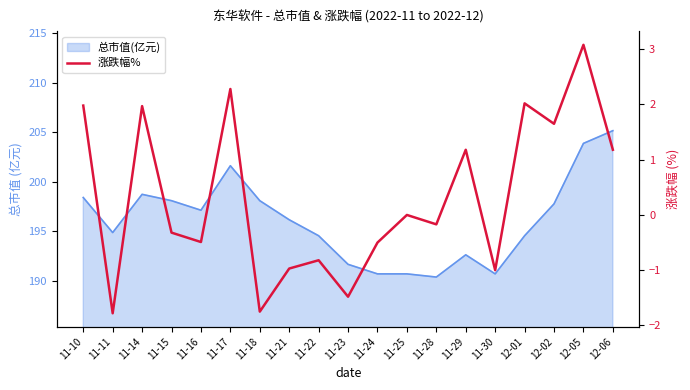

What is the maximum value shown in the chart?

3.1